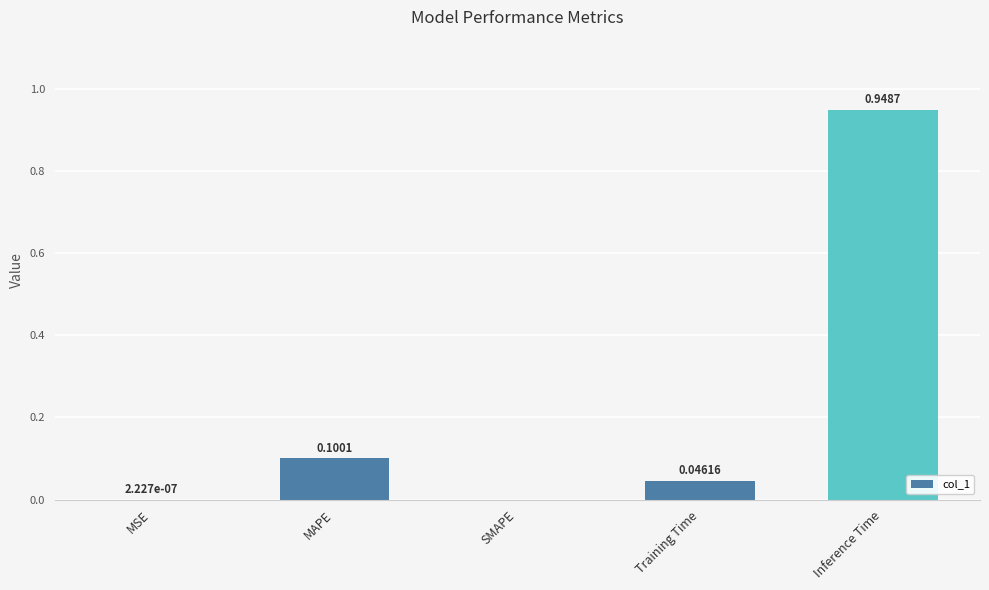

Which label corresponds to the largest value in the chart?

Inference Time